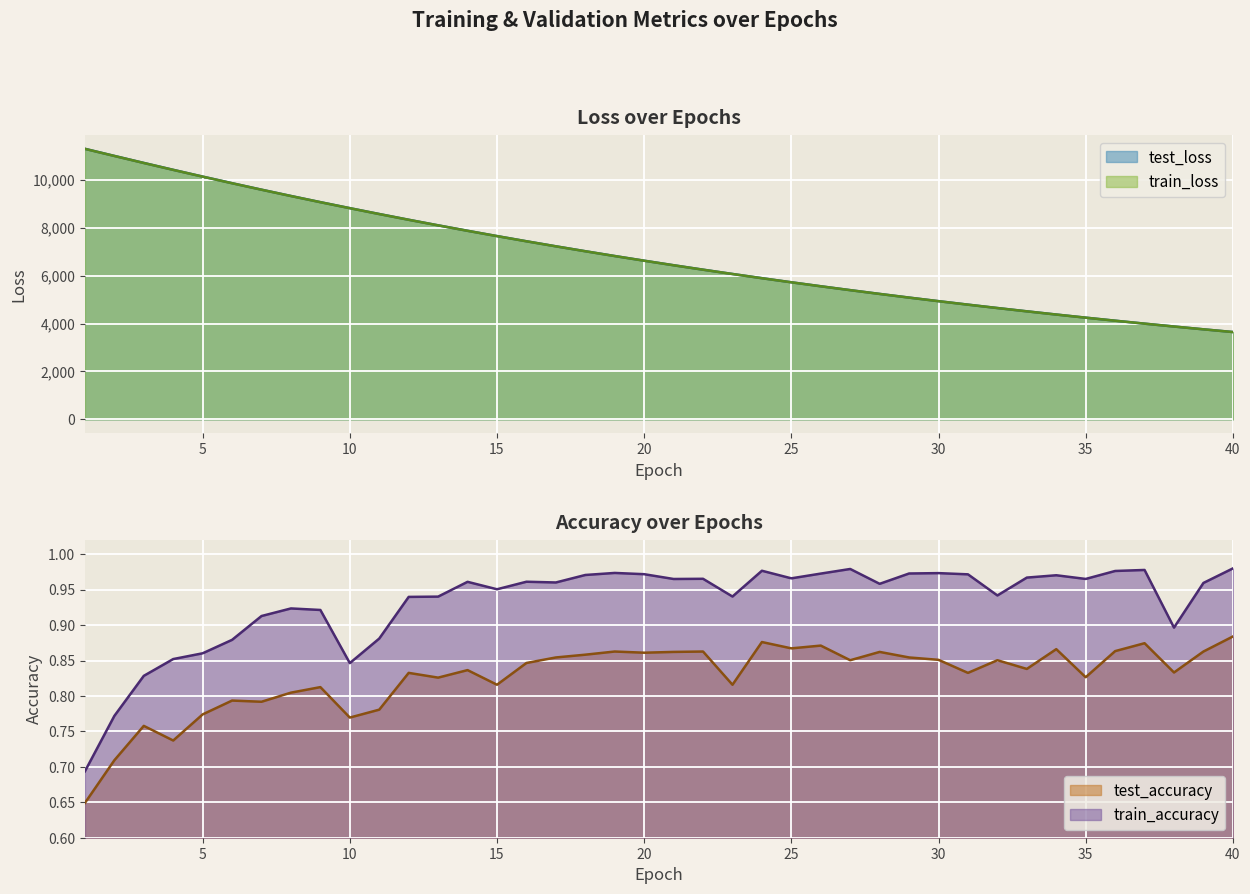

True or false: test_loss and test_accuracy cross at least once.

False